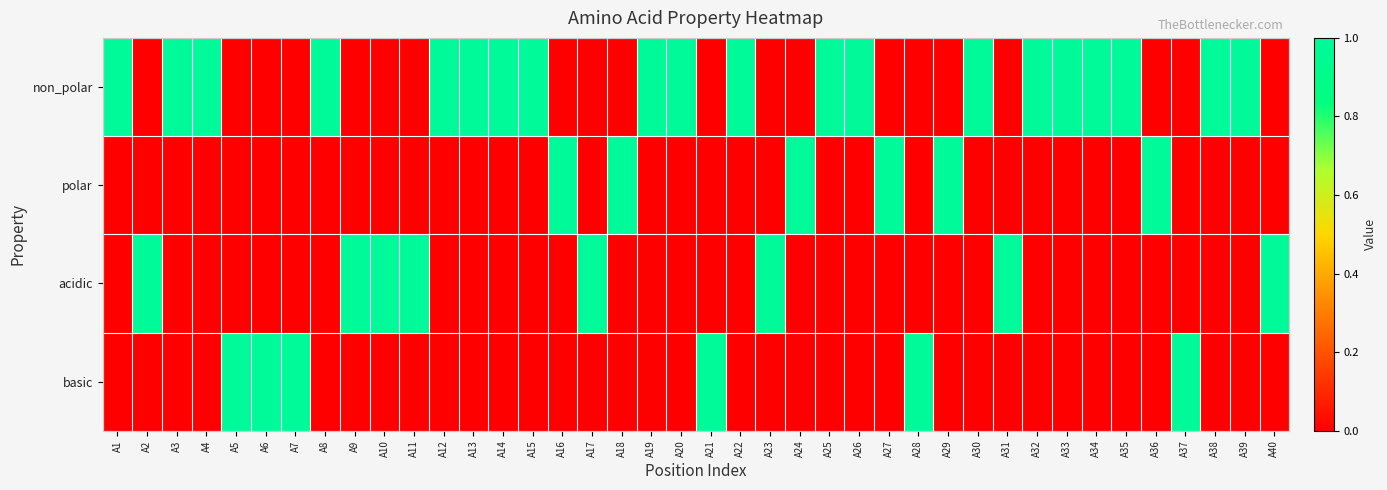

Which series changed the most between A6 and A40?

acidic